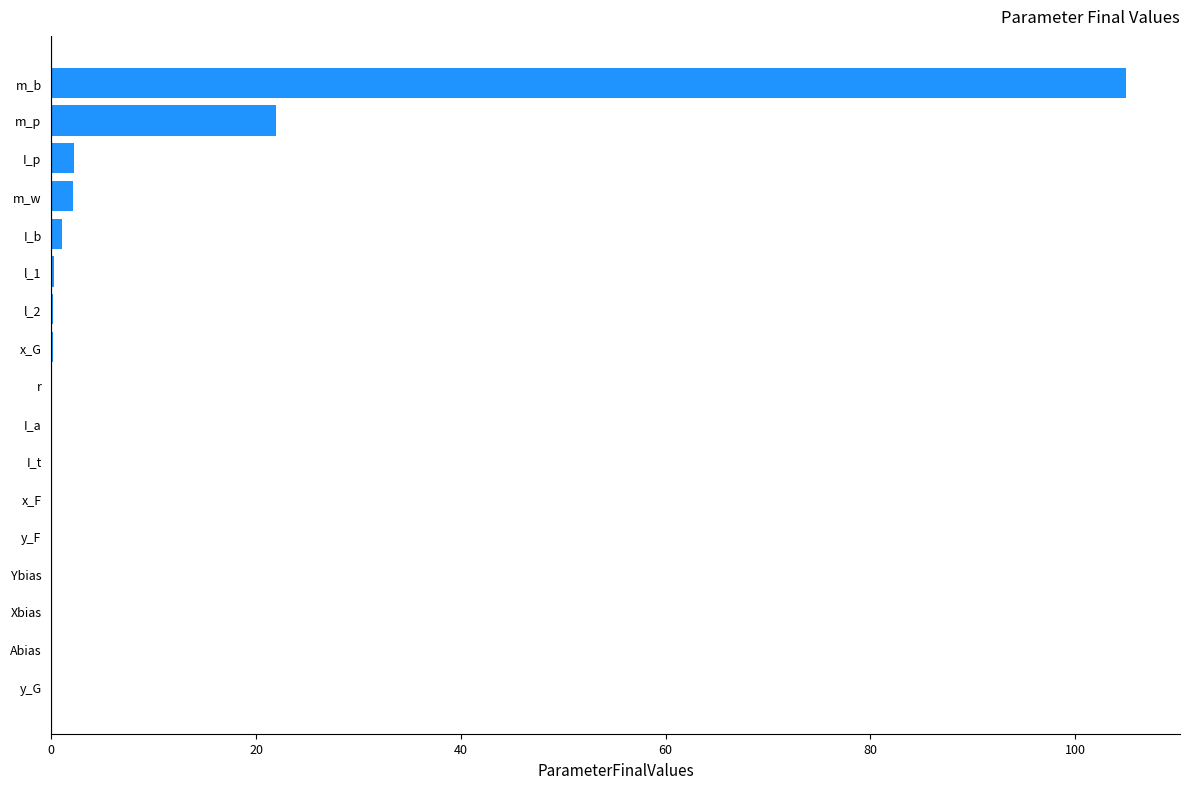

What value does the data have at m_b?

105.0